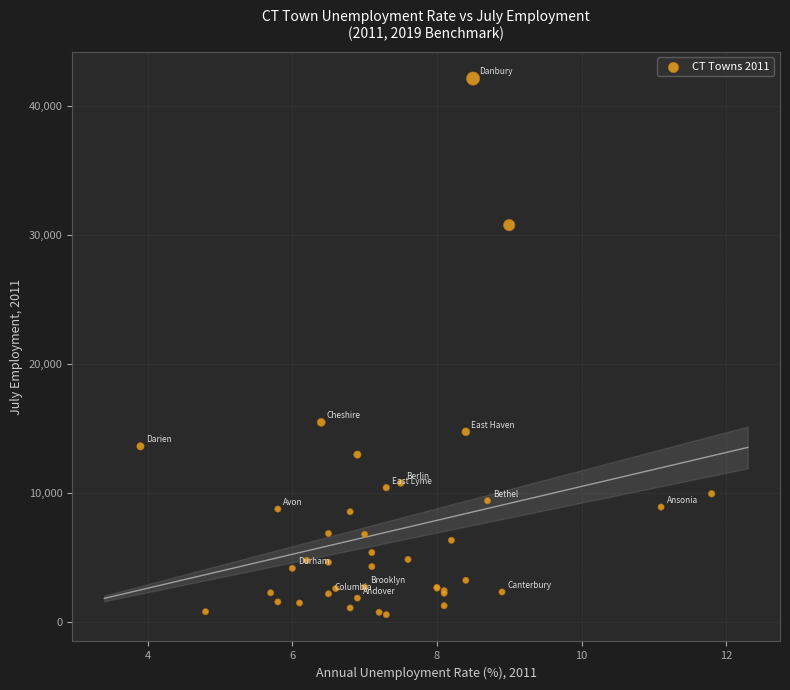

What Y value in the scatter plot is closest to 21335?

15458